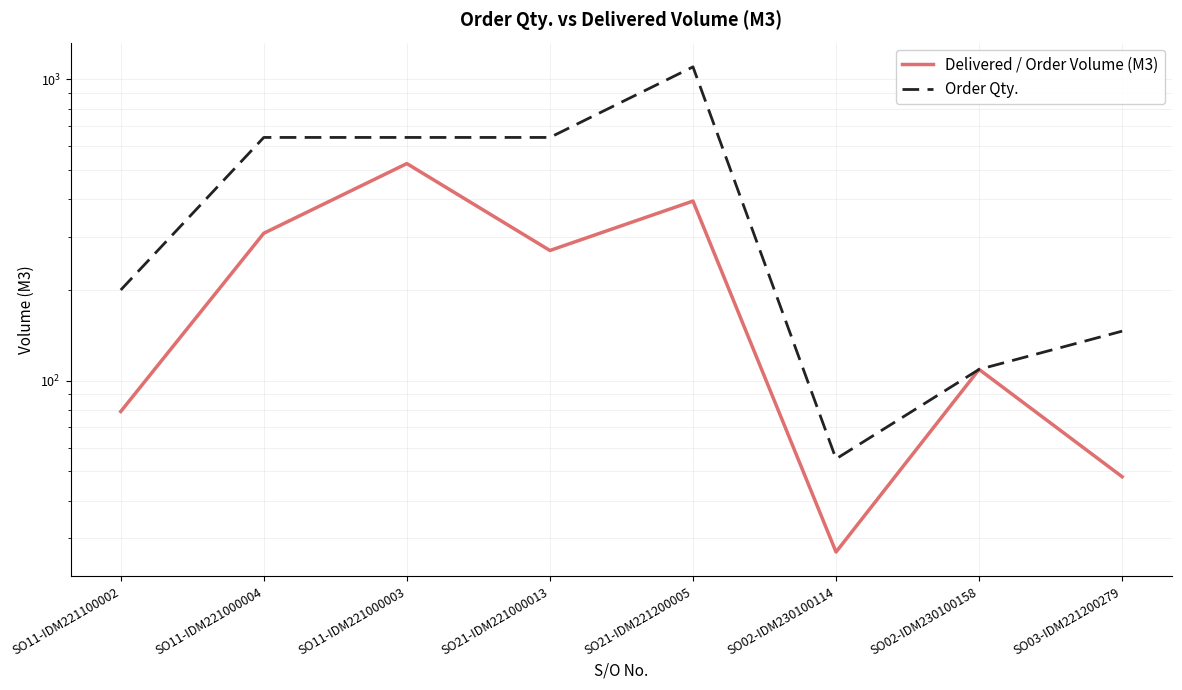

Is it true that Order Qty. equals 200.0 at SO11-IDM221100002?

True